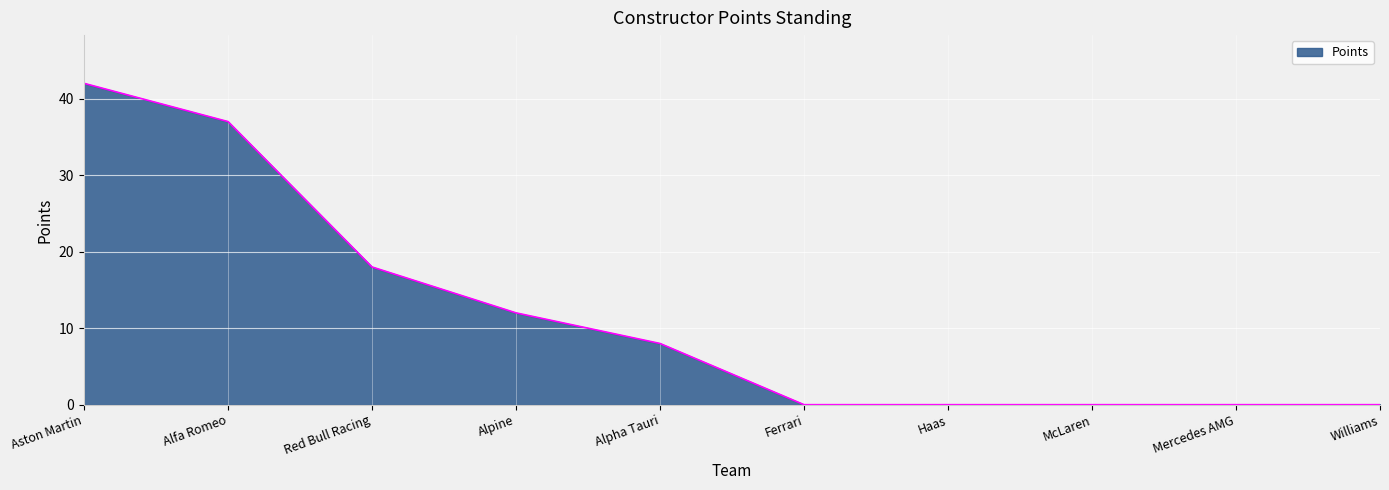

How many values are between 0 and 18?

8